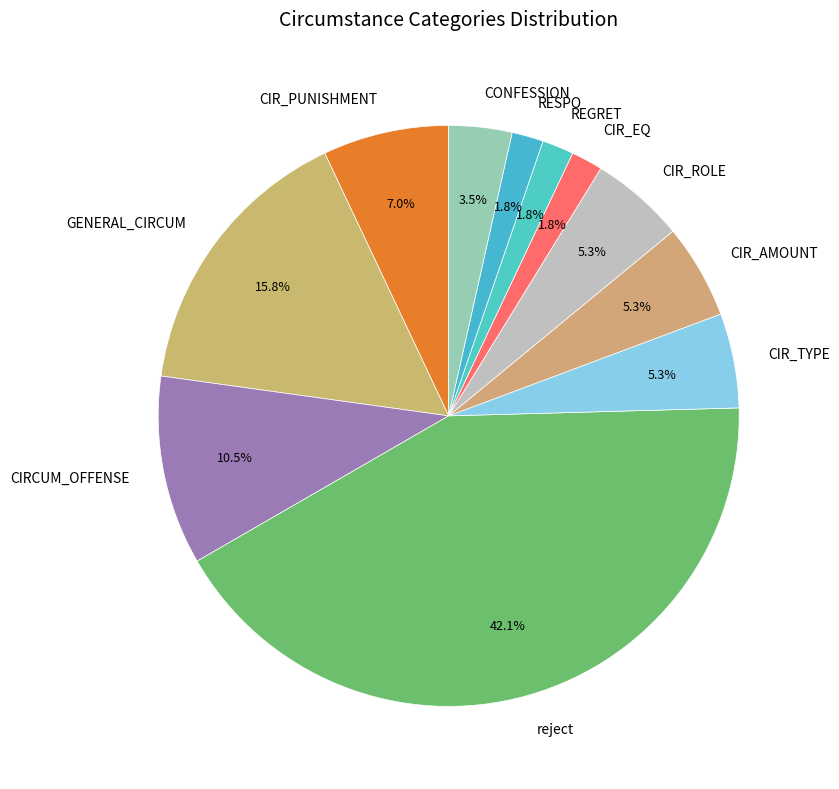

To the nearest percent, what is the difference between the largest and smallest slice percentages?

40%